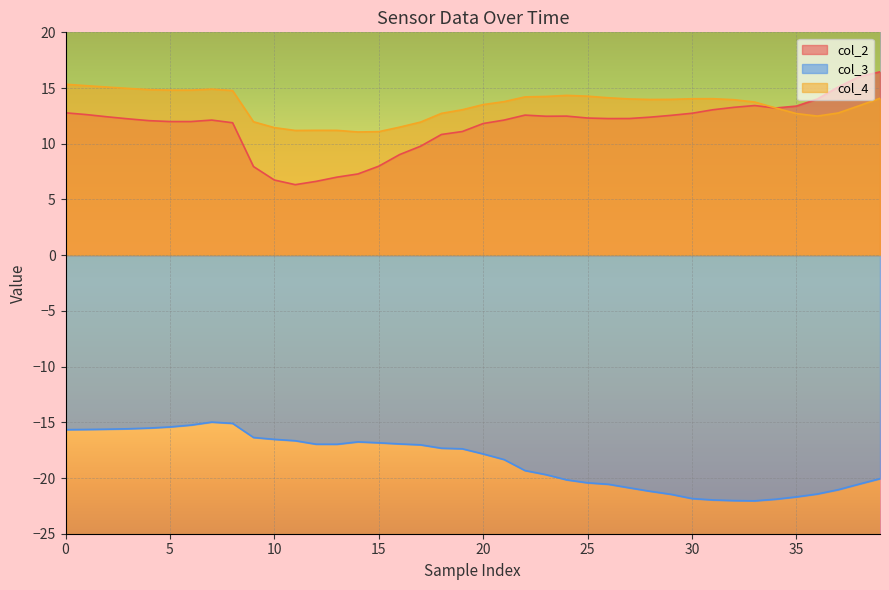

True or false: col_2 and col_3 cross at least once.

False